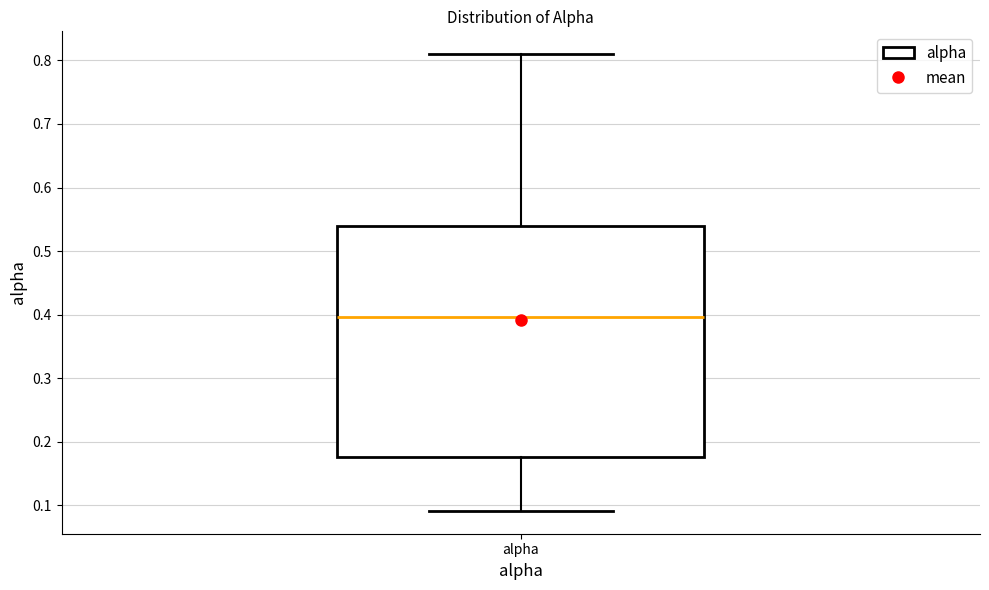

Read this box plot against the y-axis: the position of the median line, the range covered by the box, and the ends of both whiskers. The values are not printed on the chart, so give them approximately, as read against the axis.

median 0.40, box 0.18 to 0.54, whiskers 0.09 to 0.81